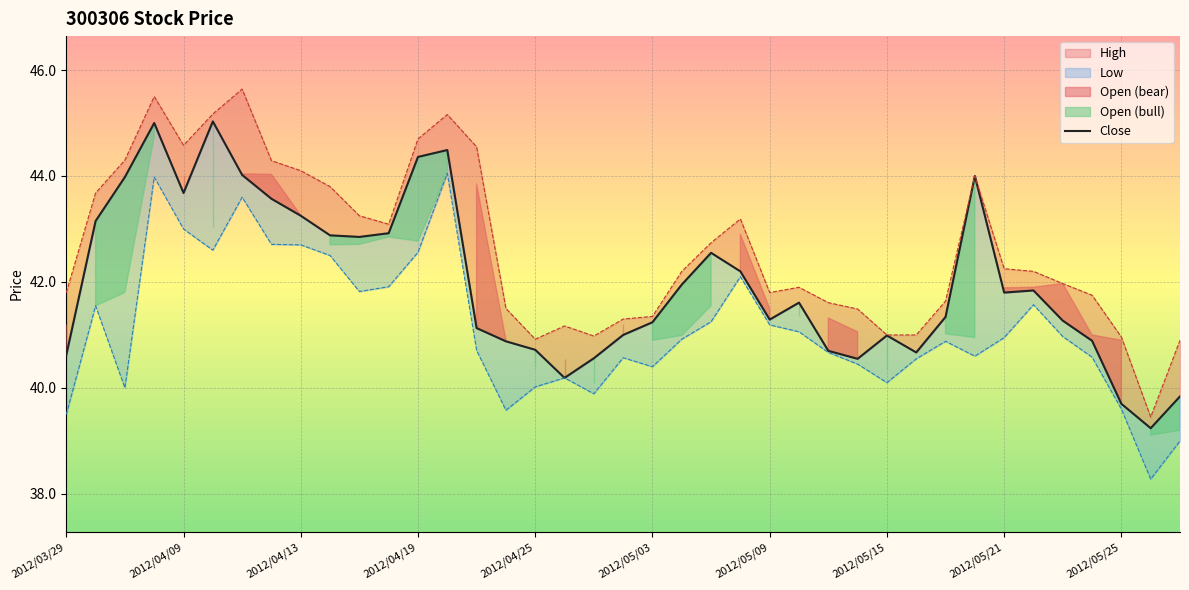

At which label is Close closest to 42?

2012/05/04